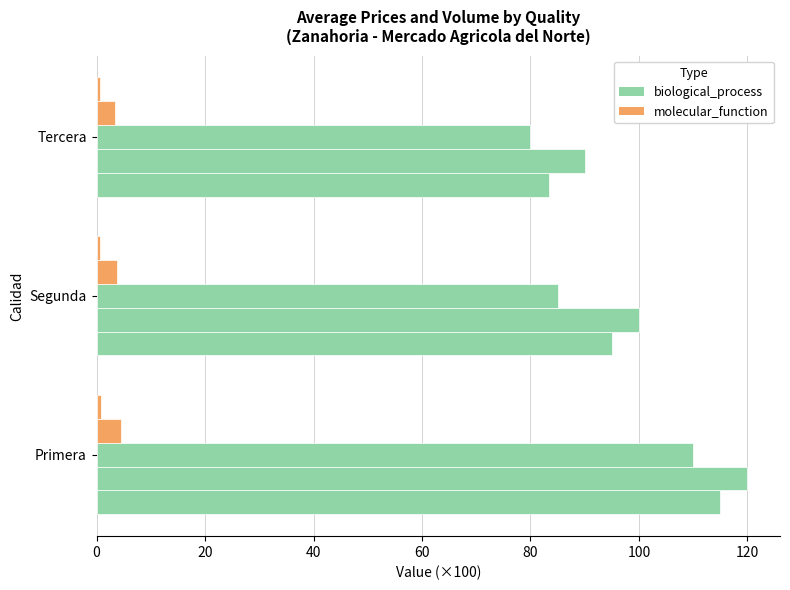

The Precio minimo series shows 140.7 at Segunda. True or false?

False